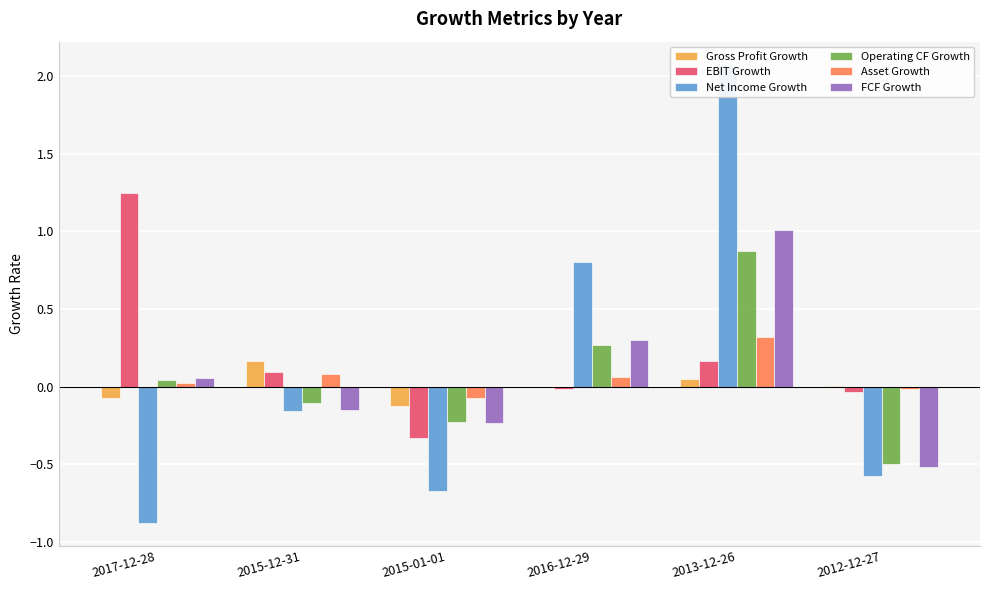

Rank the series at 2016-12-29 from highest to lowest value.

Net Income Growth, FCF Growth, Operating CF Growth, Asset Growth, Gross Profit Growth, EBIT Growth